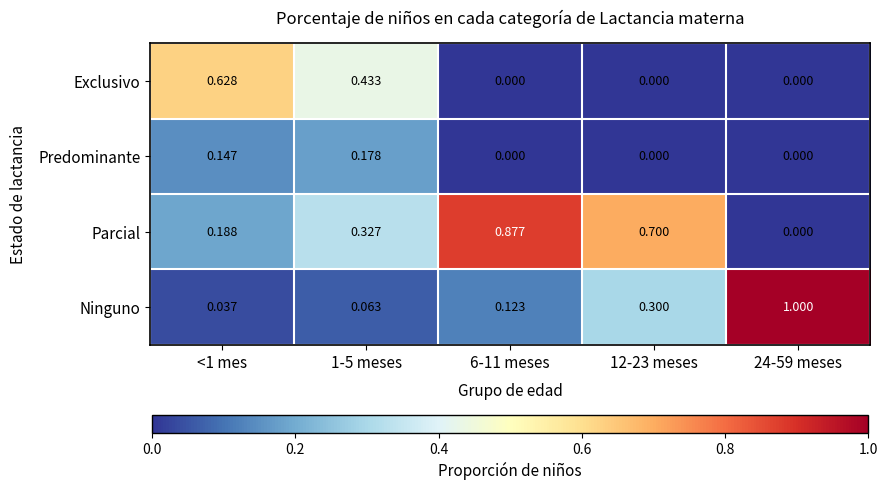

Which series changed the most between 1-5 meses and 12-23 meses?

Exclusivo